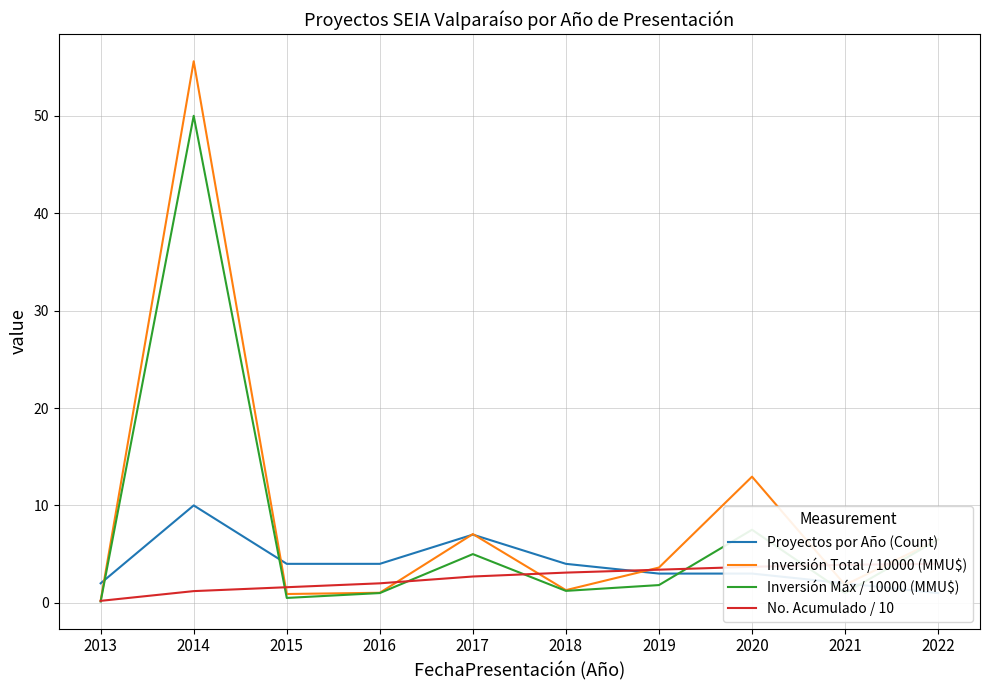

True or false: Inversión Máx / 10000 (MMU$) and Inversión Total / 10000 (MMU$) cross at least once.

False